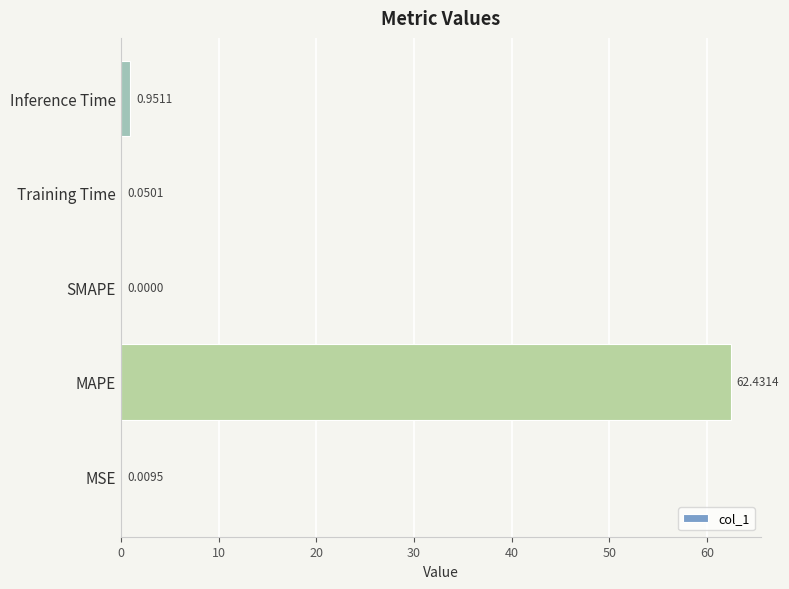

Which label corresponds to the largest value in the chart?

MAPE